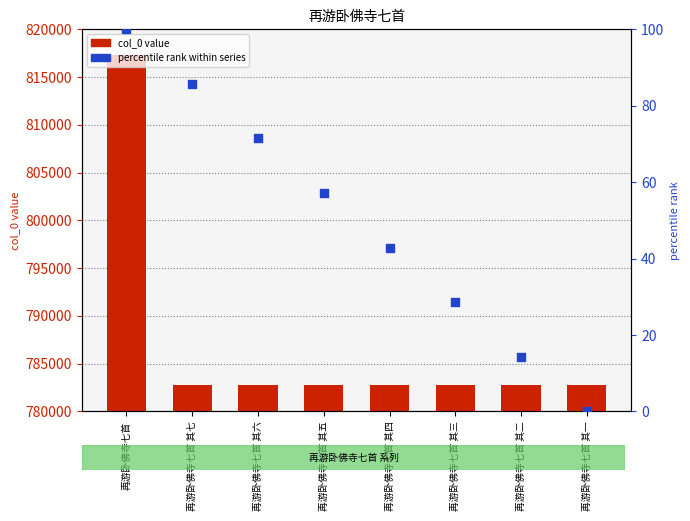

At how many categories does at least one series exceed 102630?

8